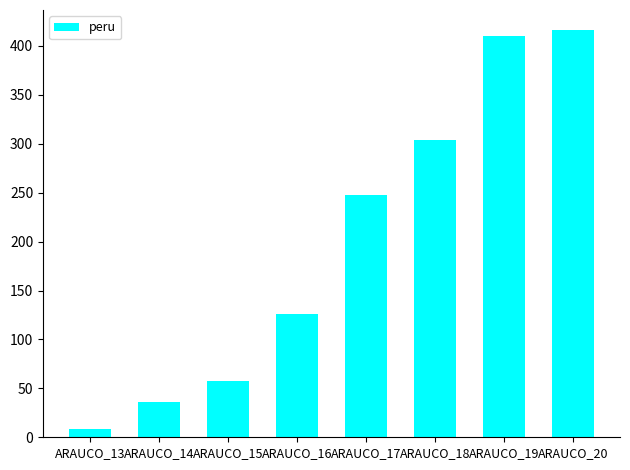

What is the sum of all values?

1606